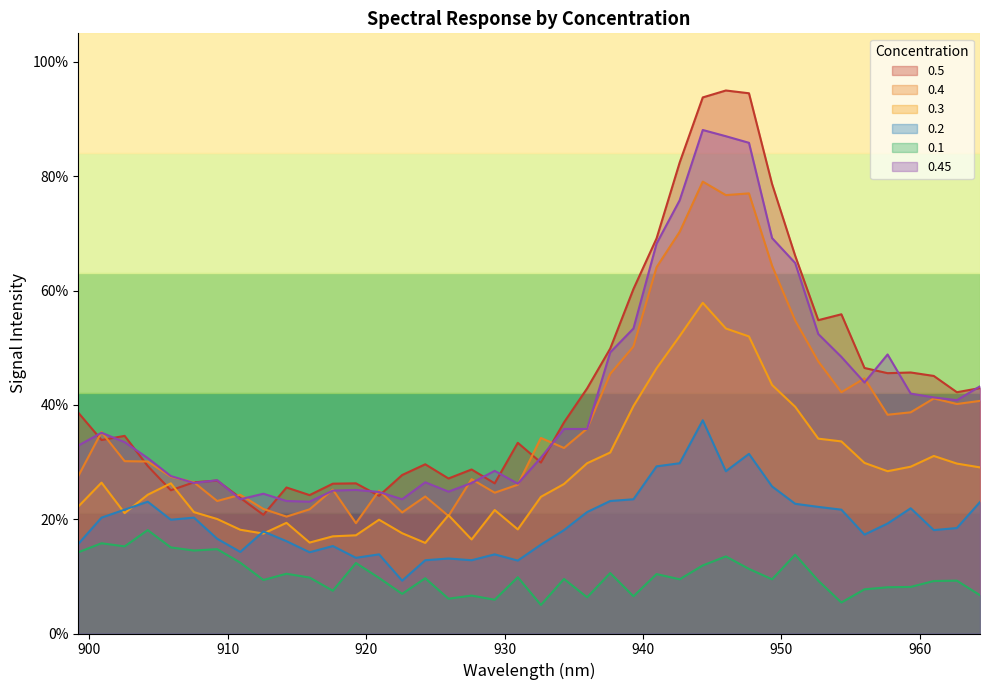

Reading right to left, list all the values displayed in this chart.

0.5: 964.37=42.9	962.7=42.2	961.03=45.1	959.36=45.7	957.69=45.5	956.02=46.5	954.35=55.8	952.68=54.8	951.01=66.1	949.34=78.6	947.67=94.5	946.0=95.0	944.33=93.8	942.66=82.4	940.99=69.1	939.32=60.3	937.64=49.8	935.97=42.9	934.3=36.9	932.63=29.9	930.96=33.4	929.29=26.3	927.62=28.7	925.95=27.1	924.27=29.6	922.6=27.7	920.93=24.1	919.26=26.3	917.59=26.2	915.91=24.2	914.24=25.5	912.57=20.8	910.9=23.7	909.23=26.8	907.55=26.5	905.88=25.1	904.21=29.3	902.54=34.6	900.87=33.8	899.19=38.6
0.4: 964.37=40.7	962.7=40.2	961.03=41.1	959.36=38.7	957.69=38.3	956.02=44.6	954.35=42.2	952.68=47.6	951.01=54.8	949.34=64.3	947.67=77.0	946.0=76.7	944.33=79.1	942.66=70.3	940.99=64.1	939.32=50.2	937.64=45.4	935.97=35.8	934.3=32.5	932.63=34.2	930.96=26.0	929.29=24.6	927.62=27.0	925.95=20.6	924.27=24.0	922.6=21.2	920.93=25.0	919.26=19.3	917.59=25.2	915.91=21.7	914.24=20.5	912.57=21.8	910.9=24.3	909.23=23.2	907.55=26.5	905.88=27.4	904.21=30.1	902.54=30.2	900.87=35.2	899.19=27.5
0.3: 964.37=29.1	962.7=29.7	961.03=31.1	959.36=29.2	957.69=28.4	956.02=29.8	954.35=33.6	952.68=34.1	951.01=39.7	949.34=43.5	947.67=52.0	946.0=53.4	944.33=57.8	942.66=52.0	940.99=46.4	939.32=39.8	937.64=31.7	935.97=29.8	934.3=26.2	932.63=23.9	930.96=18.2	929.29=21.6	927.62=16.5	925.95=20.7	924.27=15.8	922.6=17.5	920.93=19.9	919.26=17.2	917.59=17.0	915.91=15.9	914.24=19.4	912.57=17.5	910.9=18.2	909.23=20.0	907.55=21.2	905.88=26.3	904.21=24.3	902.54=21.1	900.87=26.4	899.19=22.2
0.2: 964.37=23.0	962.7=18.5	961.03=18.1	959.36=21.9	957.69=19.2	956.02=17.3	954.35=21.7	952.68=22.2	951.01=22.7	949.34=25.7	947.67=31.4	946.0=28.4	944.33=37.3	942.66=29.8	940.99=29.2	939.32=23.5	937.64=23.2	935.97=21.2	934.3=18.1	932.63=15.5	930.96=12.8	929.29=13.8	927.62=12.8	925.95=13.1	924.27=12.8	922.6=9.2	920.93=13.8	919.26=13.2	917.59=15.3	915.91=14.2	914.24=16.2	912.57=17.8	910.9=14.3	909.23=16.6	907.55=20.3	905.88=19.9	904.21=23.1	902.54=21.7	900.87=20.3	899.19=15.7
0.1: 964.37=6.7	962.7=9.2	961.03=9.2	959.36=8.2	957.69=8.1	956.02=7.7	954.35=5.4	952.68=9.2	951.01=13.8	949.34=9.5	947.67=11.3	946.0=13.5	944.33=11.9	942.66=9.5	940.99=10.4	939.32=6.5	937.64=10.6	935.97=6.3	934.3=9.5	932.63=5.0	930.96=9.8	929.29=5.9	927.62=6.6	925.95=6.1	924.27=9.7	922.6=6.9	920.93=9.7	919.26=12.3	917.59=7.5	915.91=9.8	914.24=10.5	912.57=9.4	910.9=12.4	909.23=14.8	907.55=14.5	905.88=15.1	904.21=18.1	902.54=15.2	900.87=15.8	899.19=14.2
0.45: 964.37=43.2	962.7=40.8	961.03=41.3	959.36=42.0	957.69=48.8	956.02=43.9	954.35=48.4	952.68=52.4	951.01=64.8	949.34=69.2	947.67=85.8	946.0=87.0	944.33=88.1	942.66=75.8	940.99=68.2	939.32=53.4	937.64=49.2	935.97=35.8	934.3=35.8	932.63=30.8	930.96=26.2	929.29=28.5	927.62=26.3	925.95=24.8	924.27=26.5	922.6=23.5	920.93=24.8	919.26=25.1	917.59=25.0	915.91=23.1	914.24=23.2	912.57=24.5	910.9=23.5	909.23=26.8	907.55=26.3	905.88=27.5	904.21=30.7	902.54=33.5	900.87=35.1	899.19=32.9